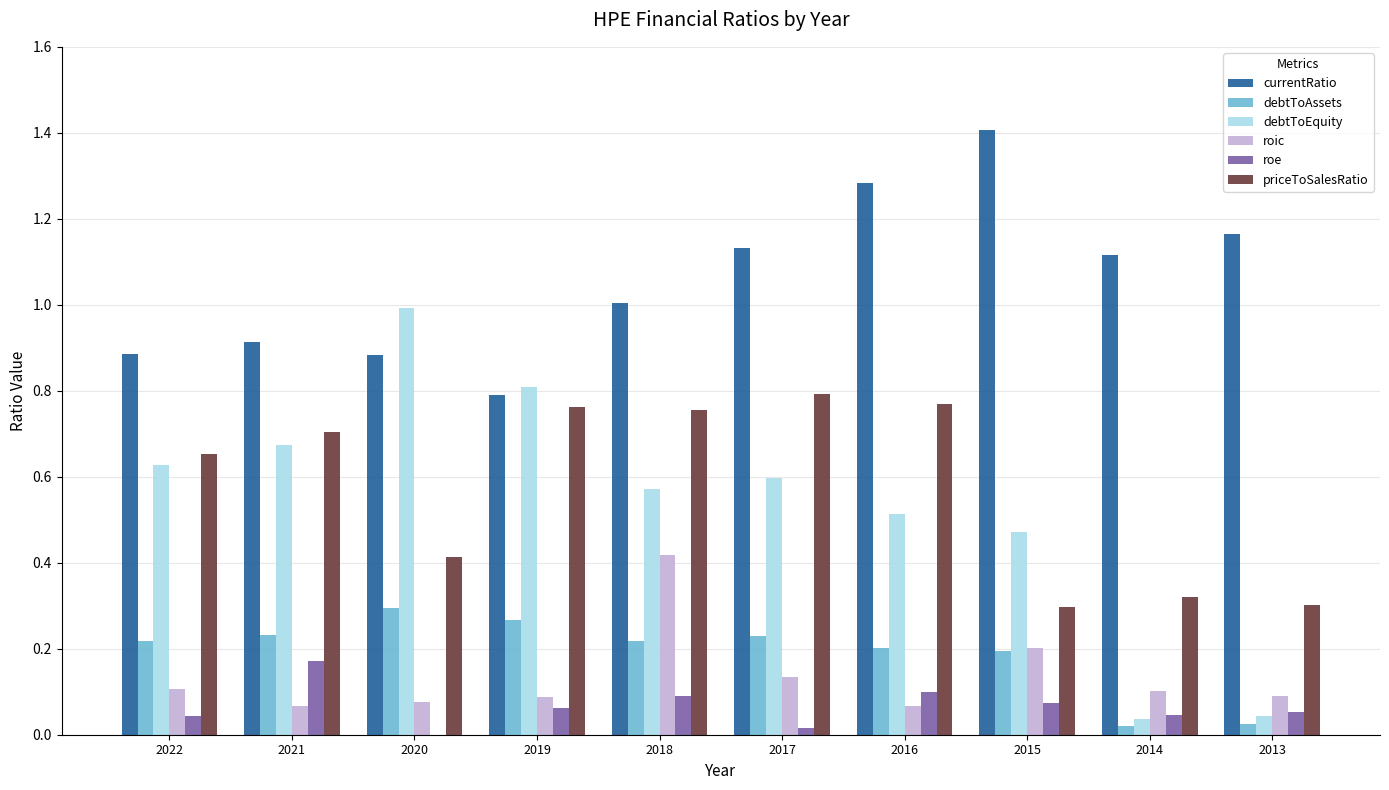

What is the average value of the debtToAssets series?

0.2